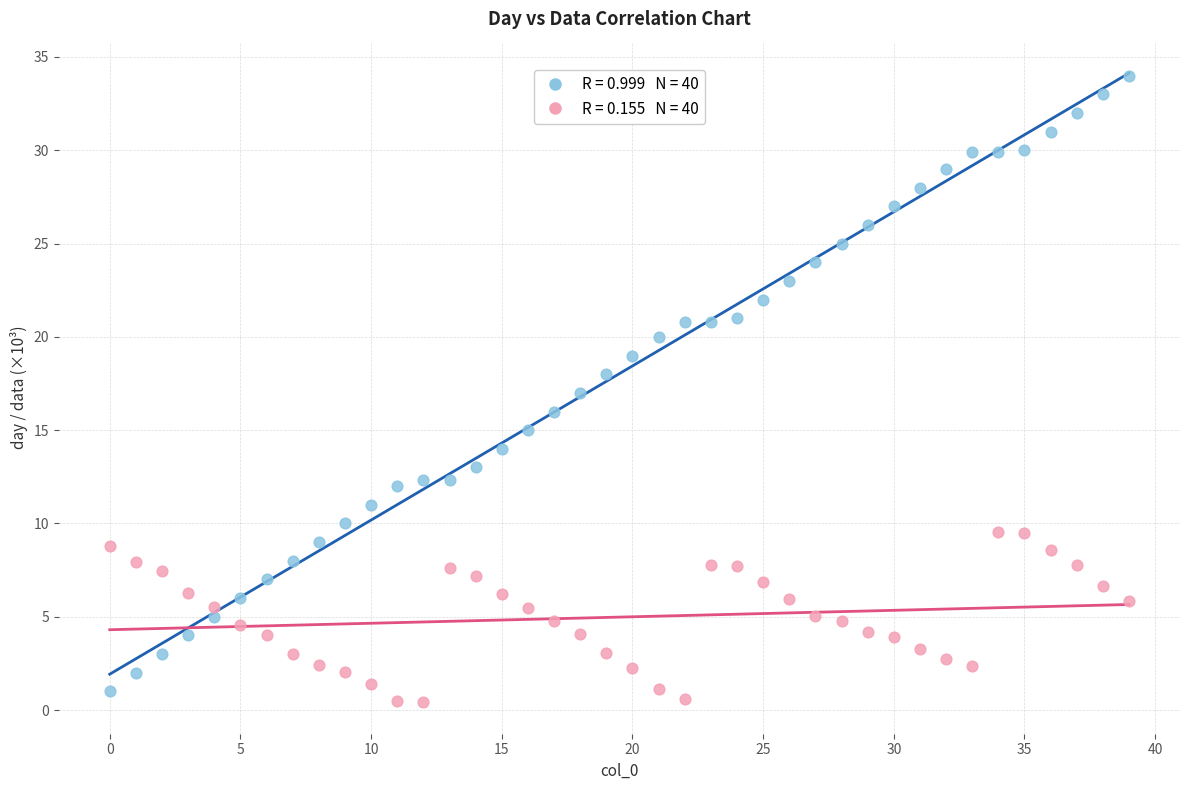

Across all data points, what is the range of Y values (max minus min)?

33.6